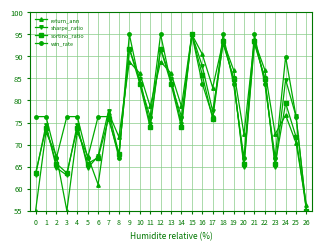

What is the minimum value shown in the chart?

55.0